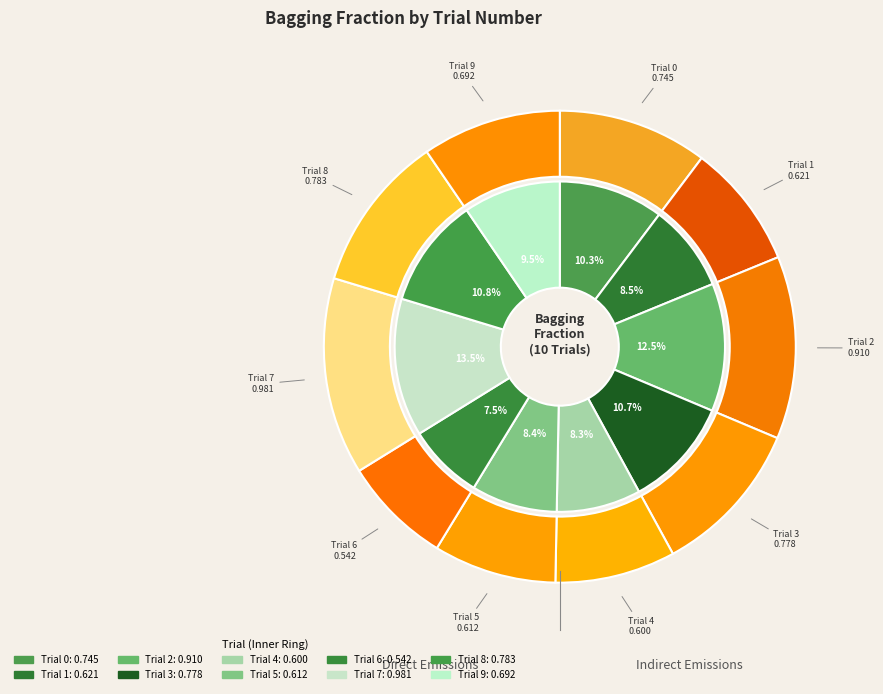

Between 6 and 8, which is larger?

8